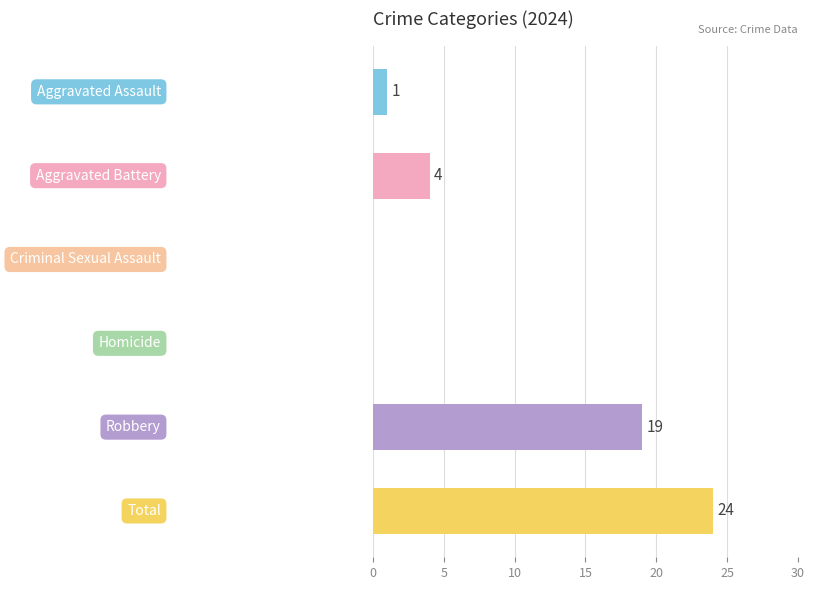

What is the maximum value shown in the chart?

24